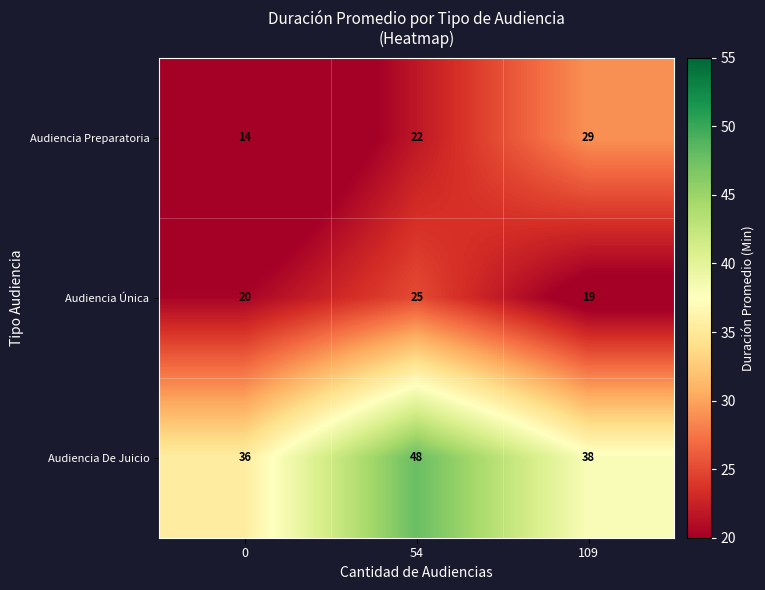

What is the difference between the highest and lowest values at 54?

26